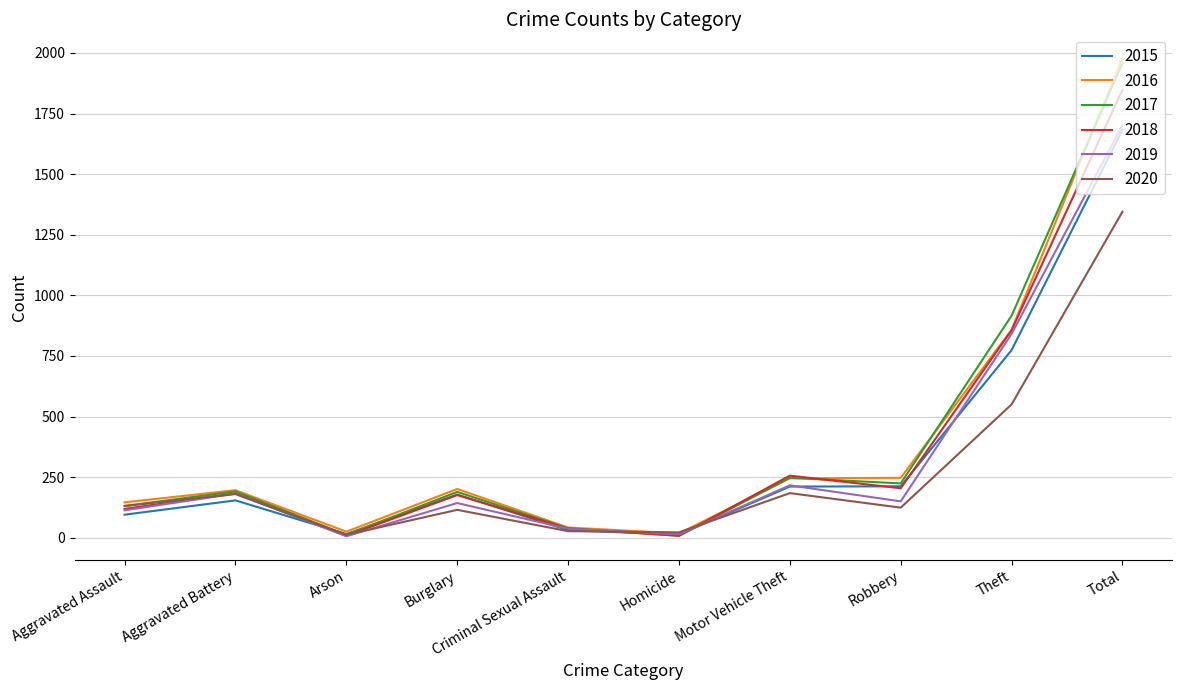

Is it true that 2019 equals 179 at Aggravated Assault?

False